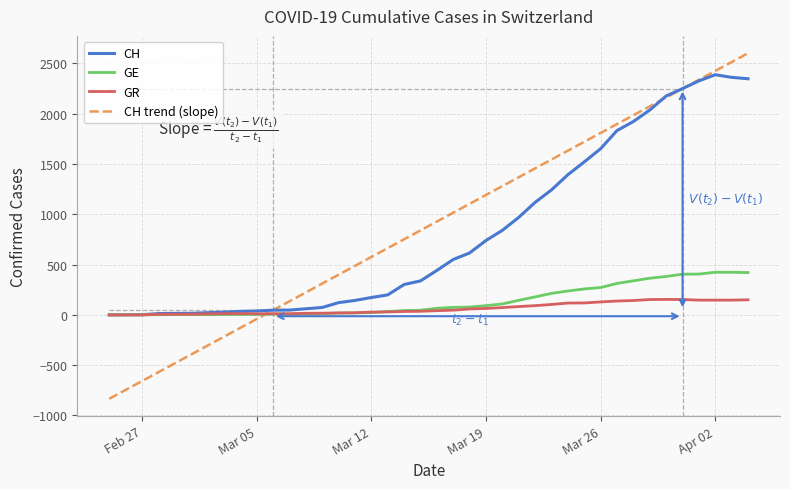

Reading left to right, what are all the values shown in this chart?

CH: 0	1	2	13	15	16	22	27	35	39	47	48	61	74	122	144	173	199	302	338	442	551	616	740	841	970	1119	1243	1394	1521	1653	1833	1923	2037	2177	2250	2327	2388	2362	2348
GE: 0	1	1	2	3	3	3	4	4	5	7	7	9	13	18	20	23	33	43	46	66	75	78	92	109	145	179	214	238	258	272	313	339	365	382	405	406	424	424	421
GR: 0	0	0	6	6	7	10	12	13	11	12	12	16	17	20	21	28	30	34	36	42	47	59	64	73	83	92	104	118	119	129	138	143	153	154	153	147	147	147	150